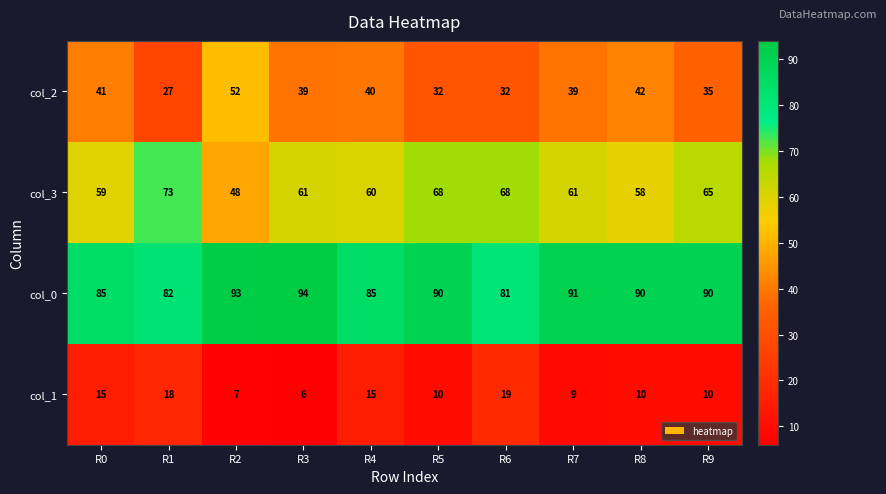

What is the sum of all col_0 values?

881